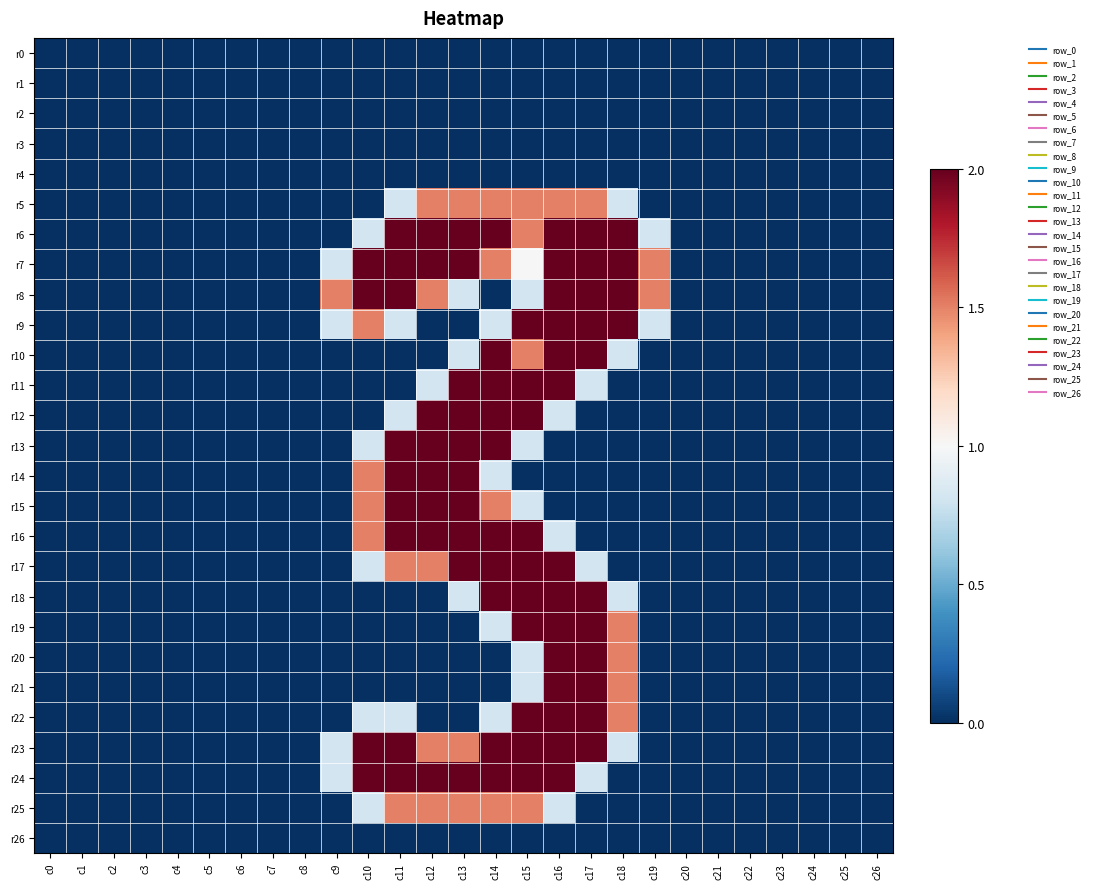

Which series has the largest range (max minus min)?

r6